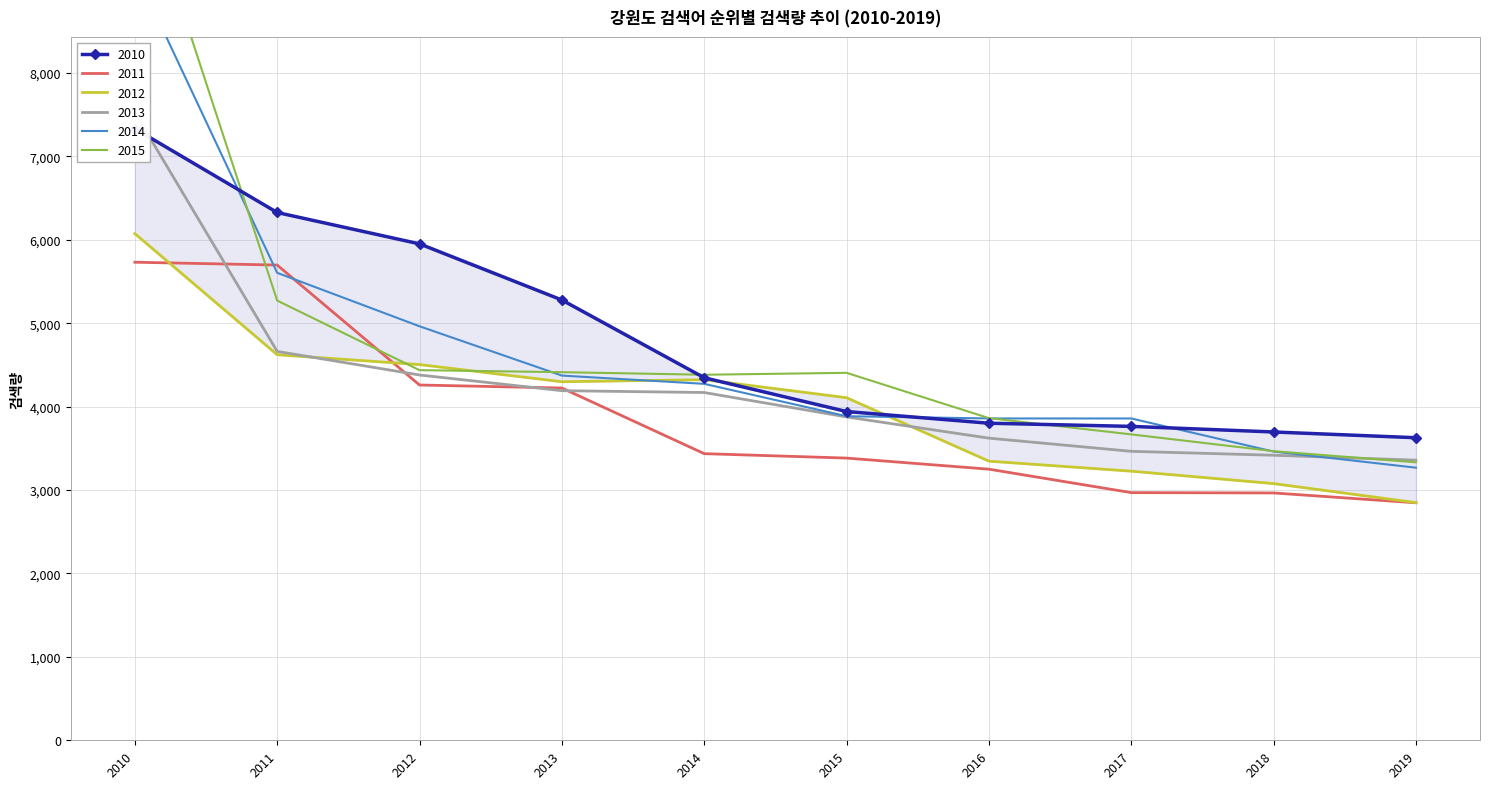

Does the chart have visible grid lines?

Yes